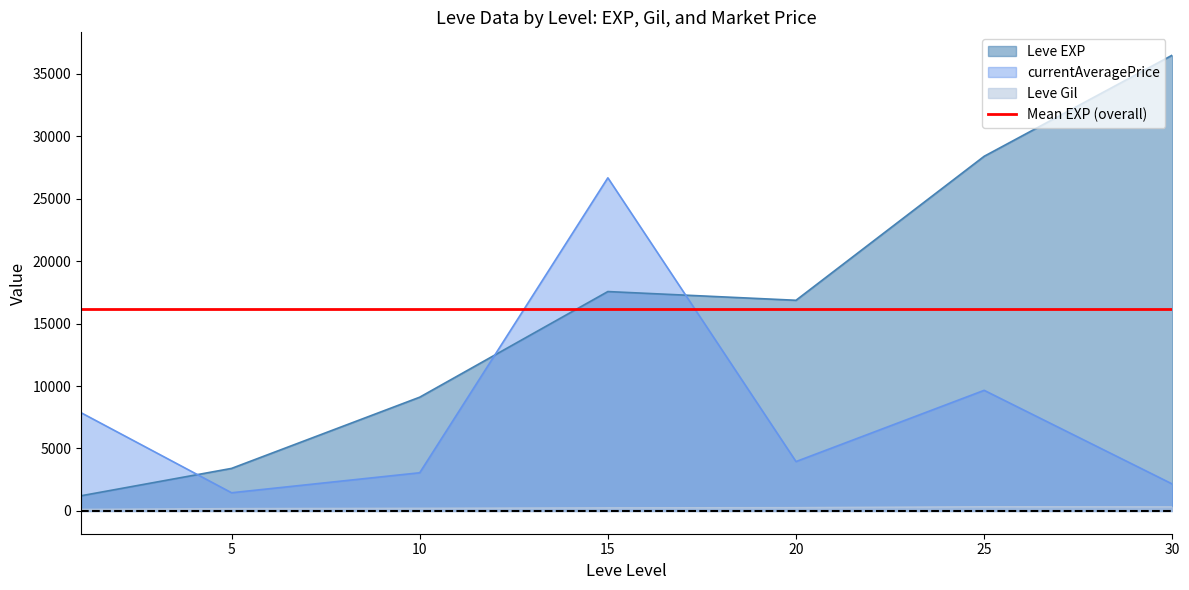

The value of Leve EXP at 20 is 16865.0. True or false?

True